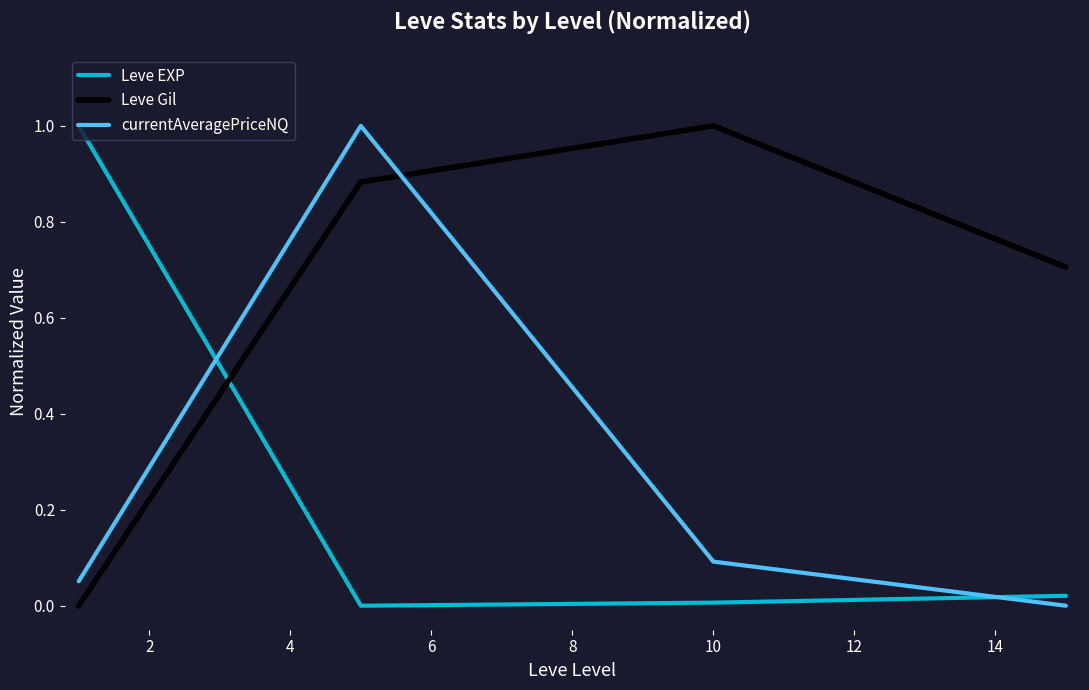

How many times do Leve Gil and currentAveragePriceNQ cross each other?

1